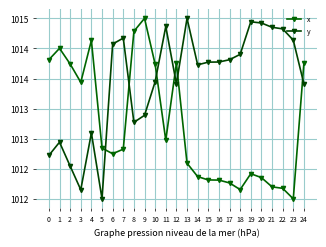

Does the chart have visible grid lines?

Yes